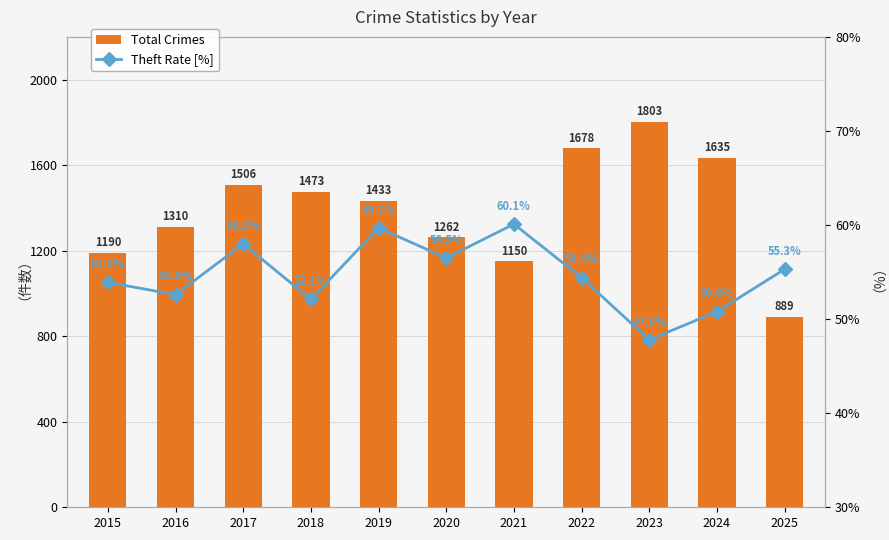

Rank the series by their average value, from highest to lowest.

Total Crimes, Theft Rate [%]